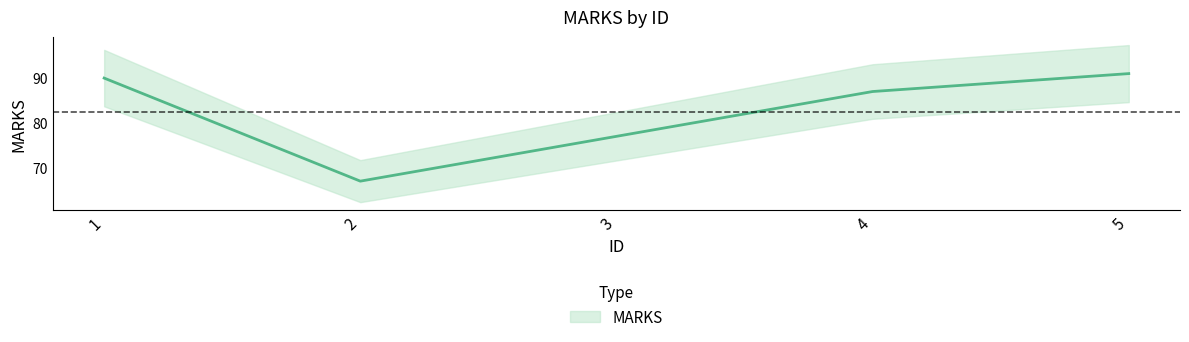

How many categories are shown in the chart?

5